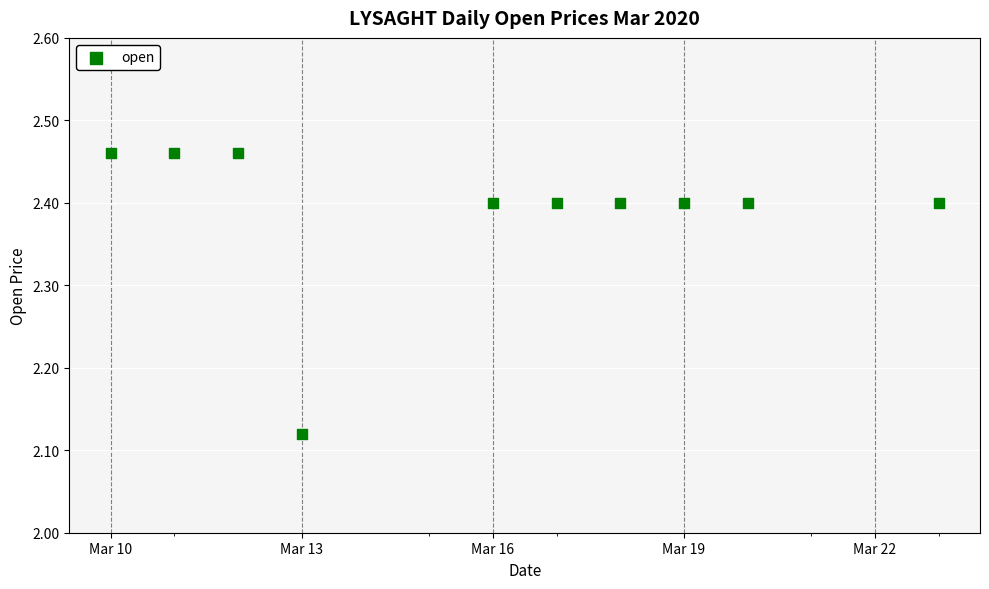

What is the average Y value?

2.4